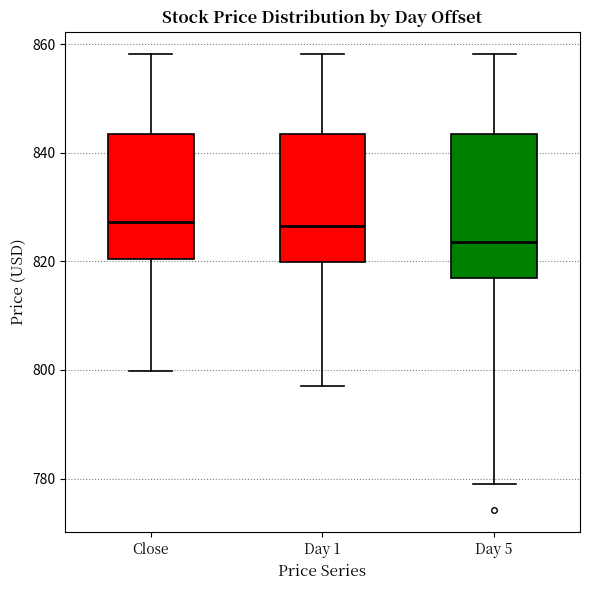

Reading left to right, read every box against the y-axis: the position of its median line, the range the box covers, and the ends of its whiskers. The values are not printed on the chart, so give them approximately, as read against the axis.

Close: median 828, box 820 to 844, whiskers 800 to 858
Day 1: median 826, box 820 to 844, whiskers 798 to 858
Day 5: median 824, box 818 to 844, whiskers 780 to 858